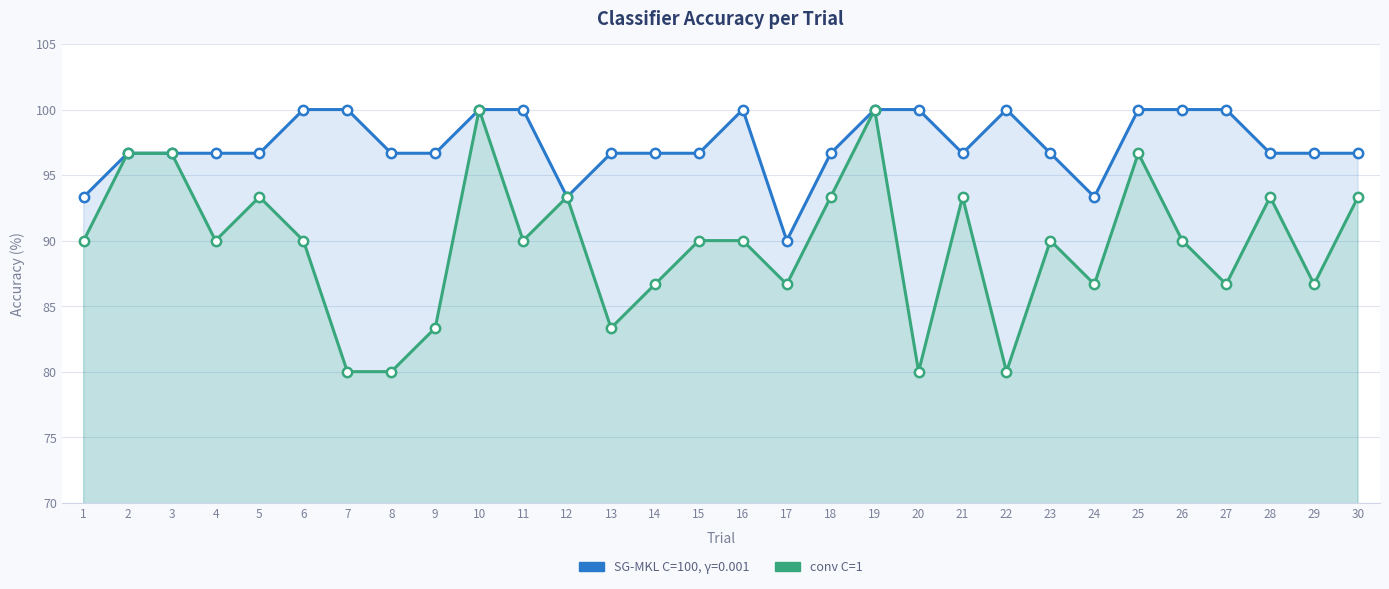

Approximately how many times larger is the value at 23 compared to 30?

1.0